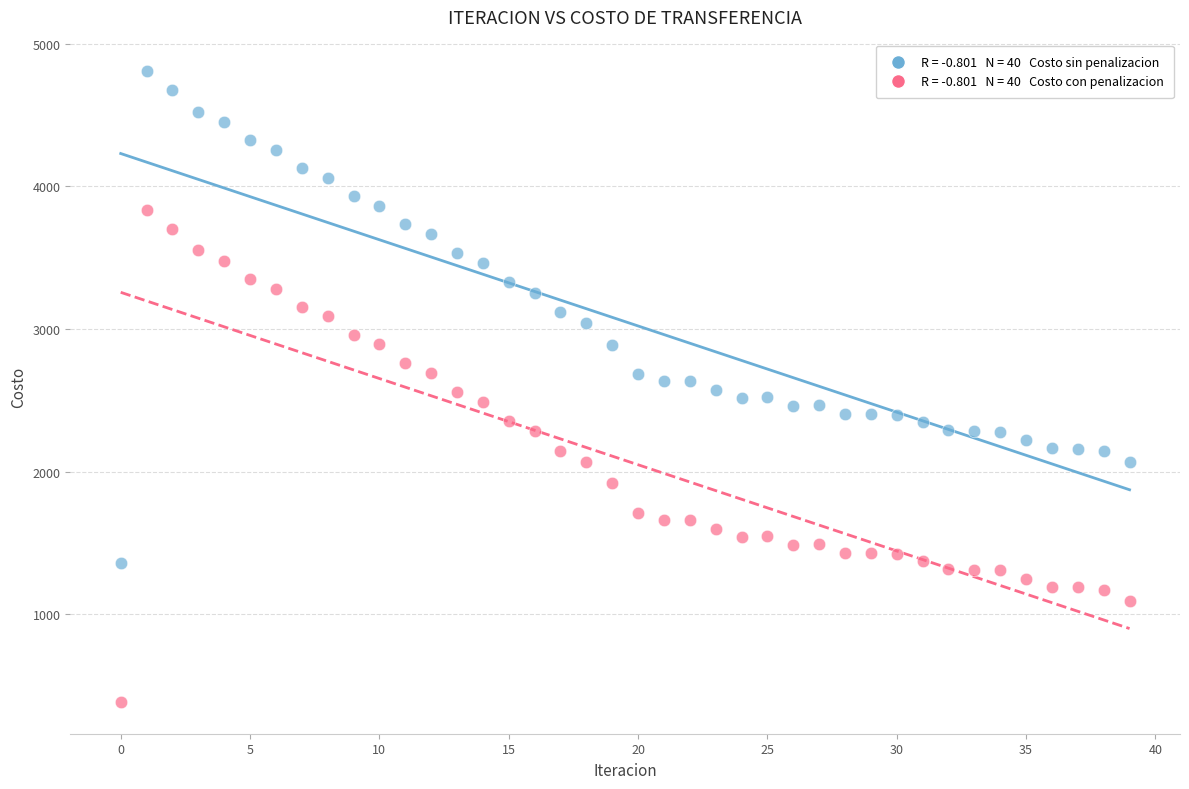

Across all data points, what is the range of Y values (max minus min)?

4423.9